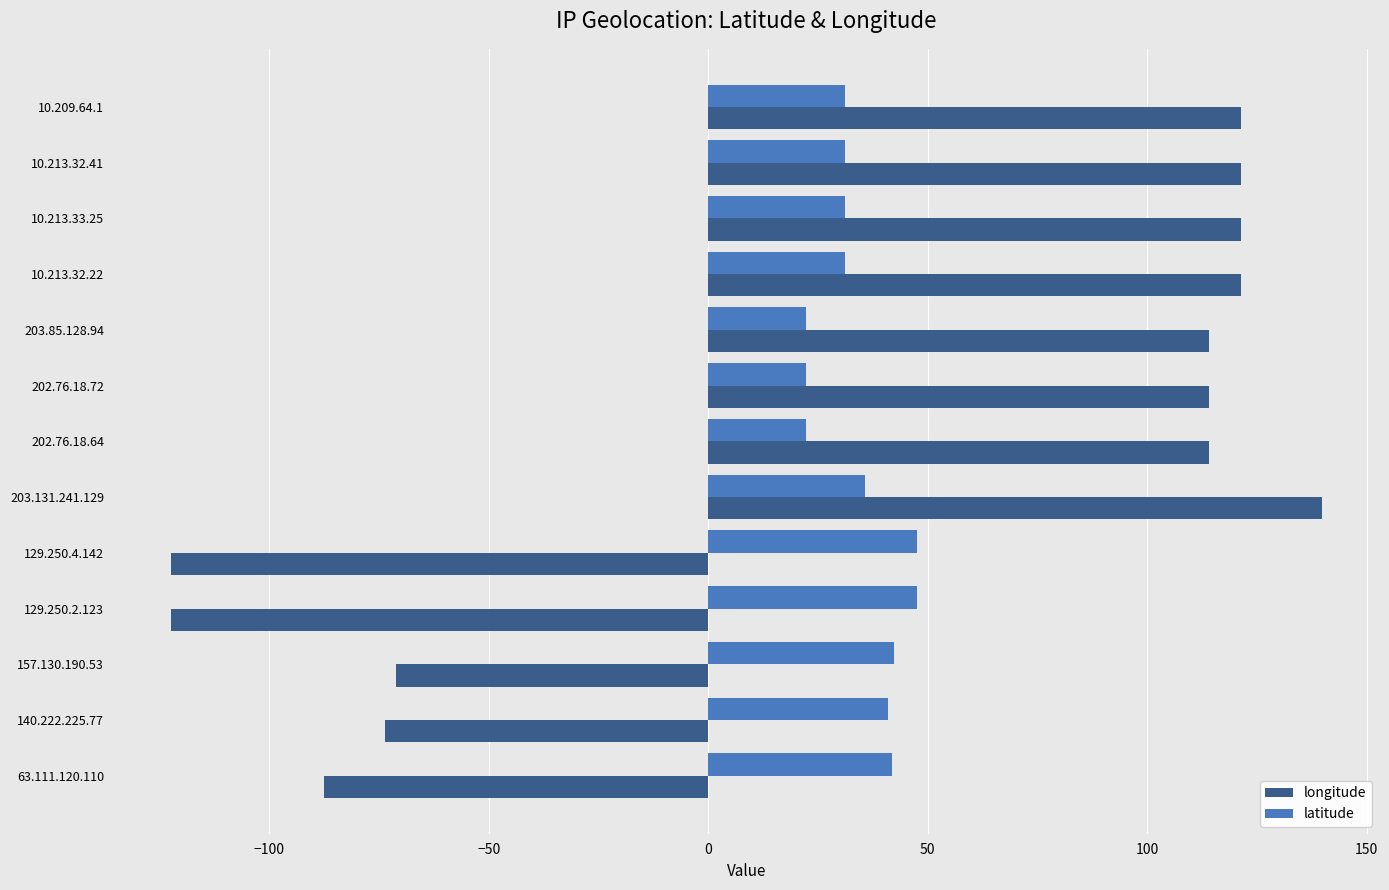

How many data points in longitude are less than 114?

5